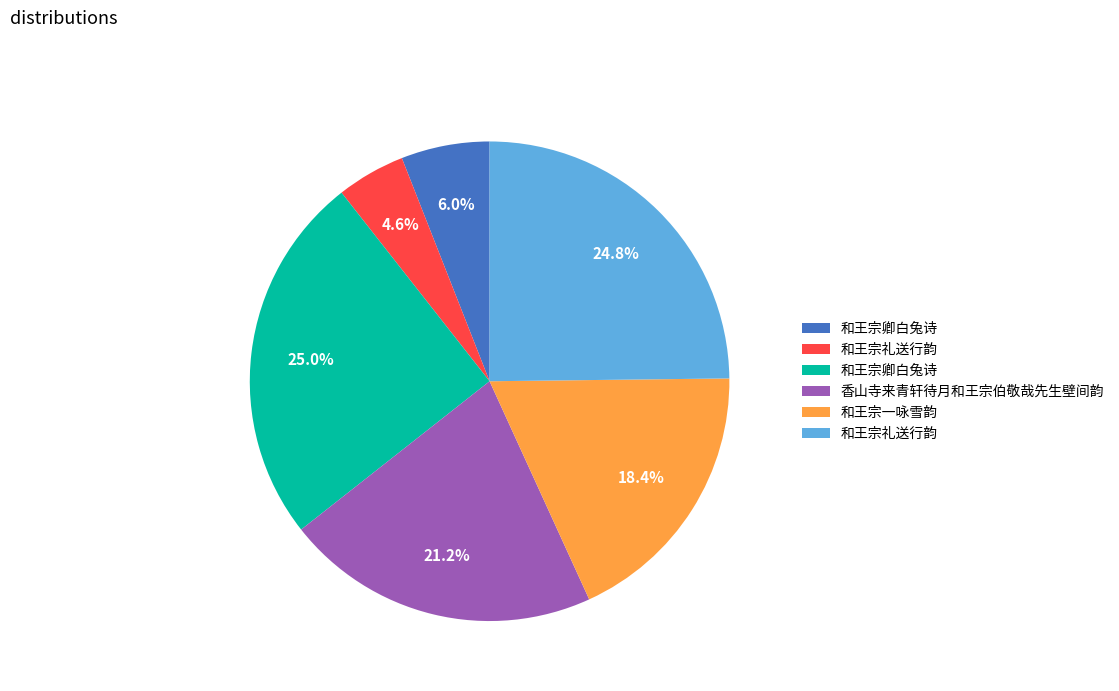

Is there a majority slice in this chart?

No